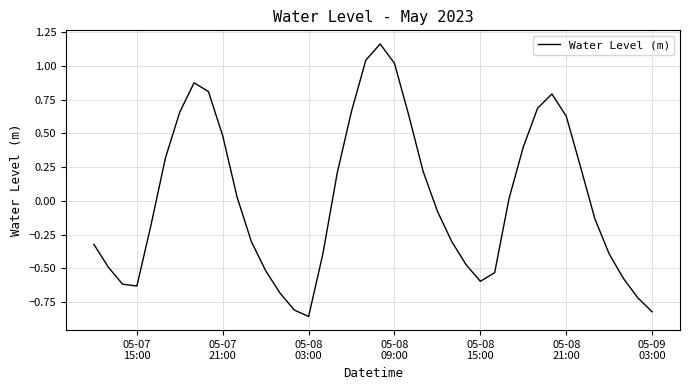

What is the difference between the maximum and minimum values?

2.0